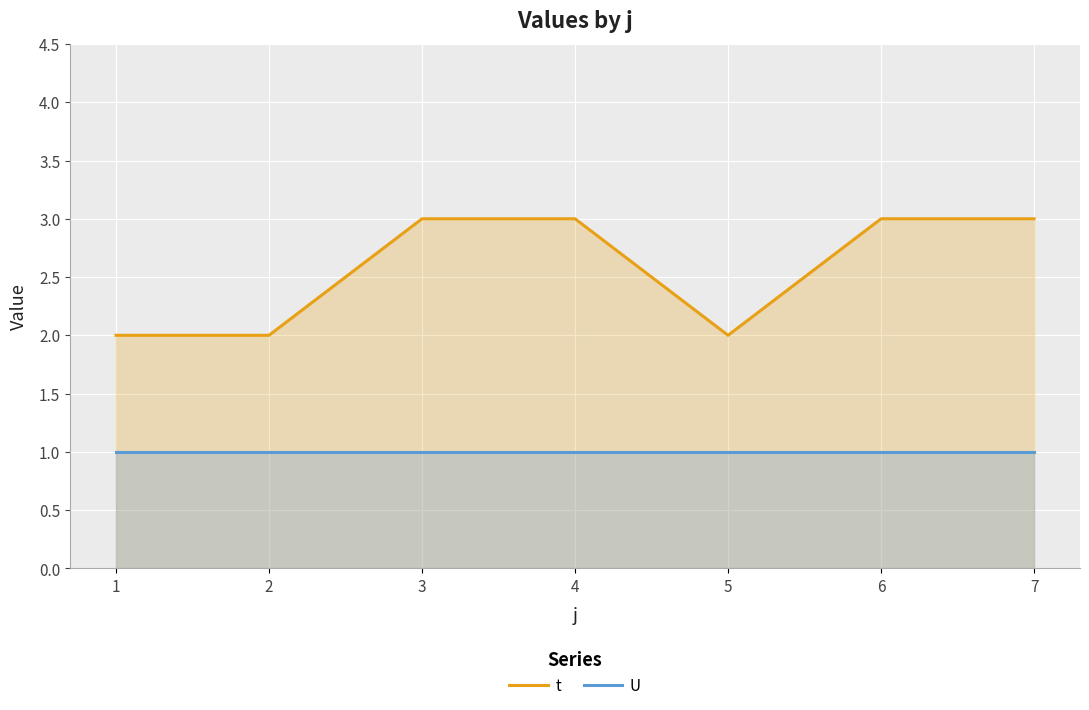

What is the sum of the U values at 2 and 7?

2